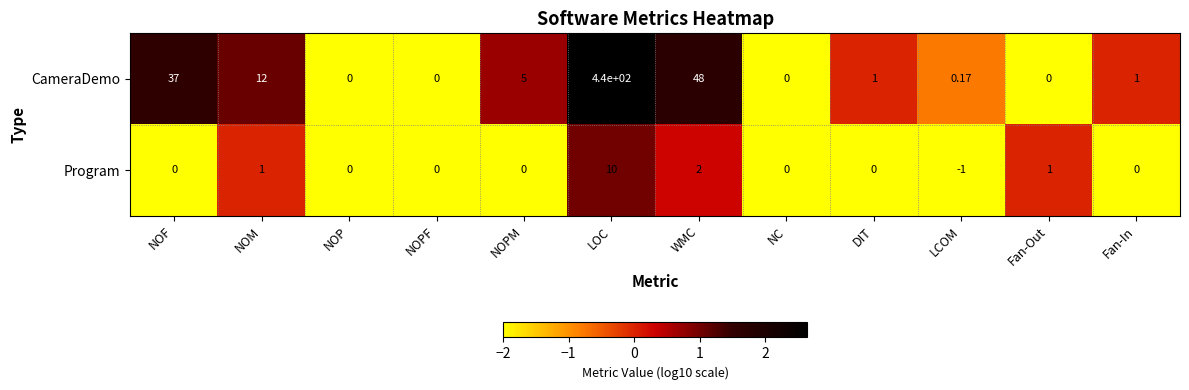

Between NOF and NOPF, which series saw the biggest shift?

CameraDemo